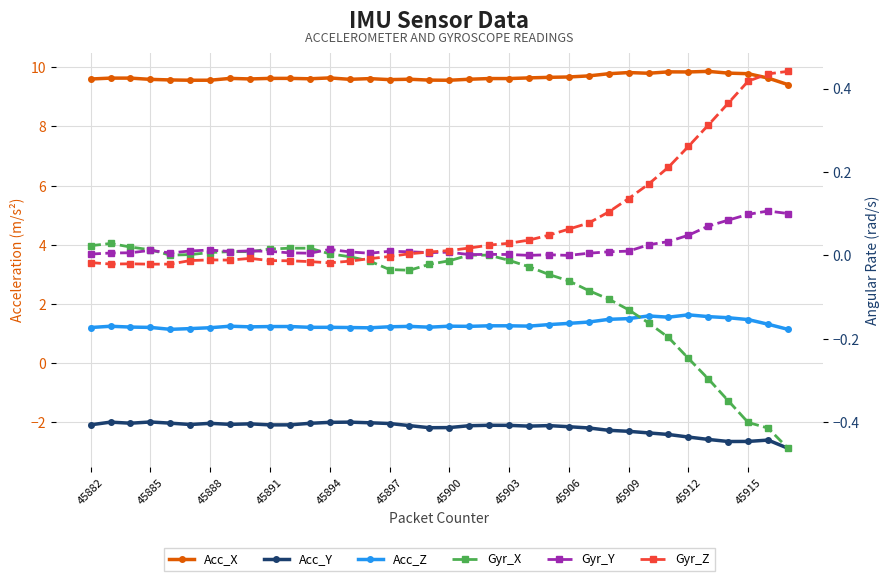

What is the sum of all Gyr_Y values?

0.7